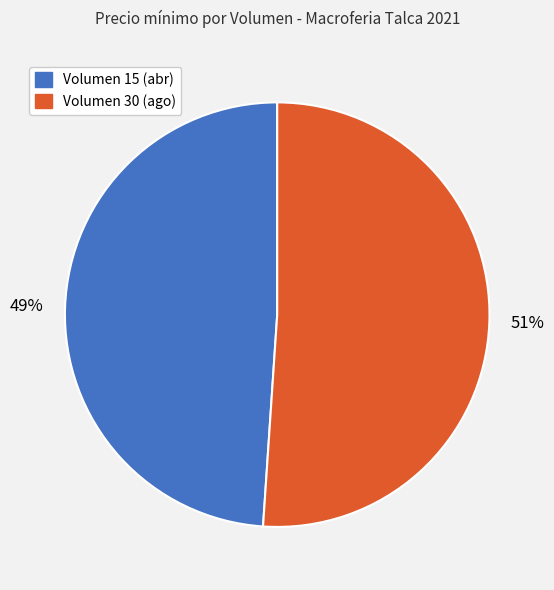

How many segments does this pie chart have?

2